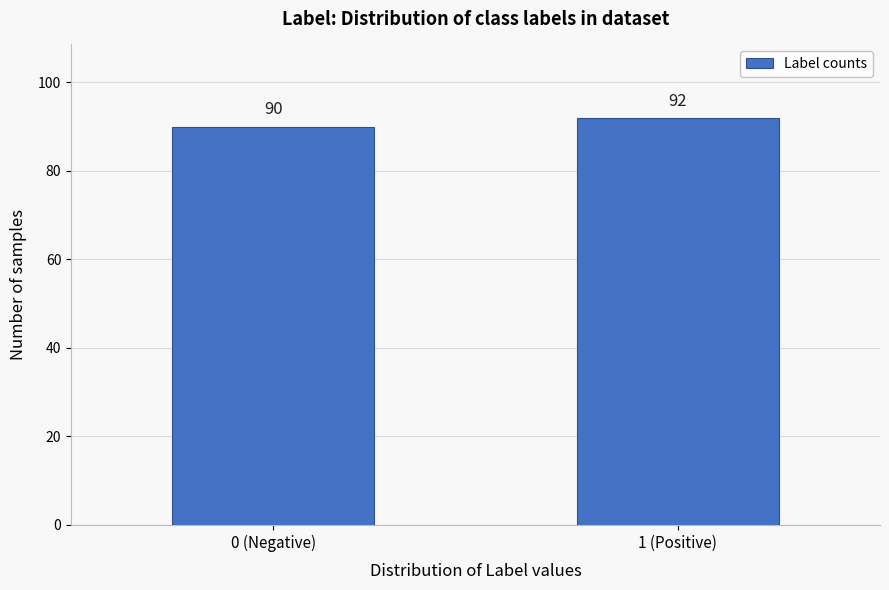

Reading right to left, extract all data points from this chart.

92	90